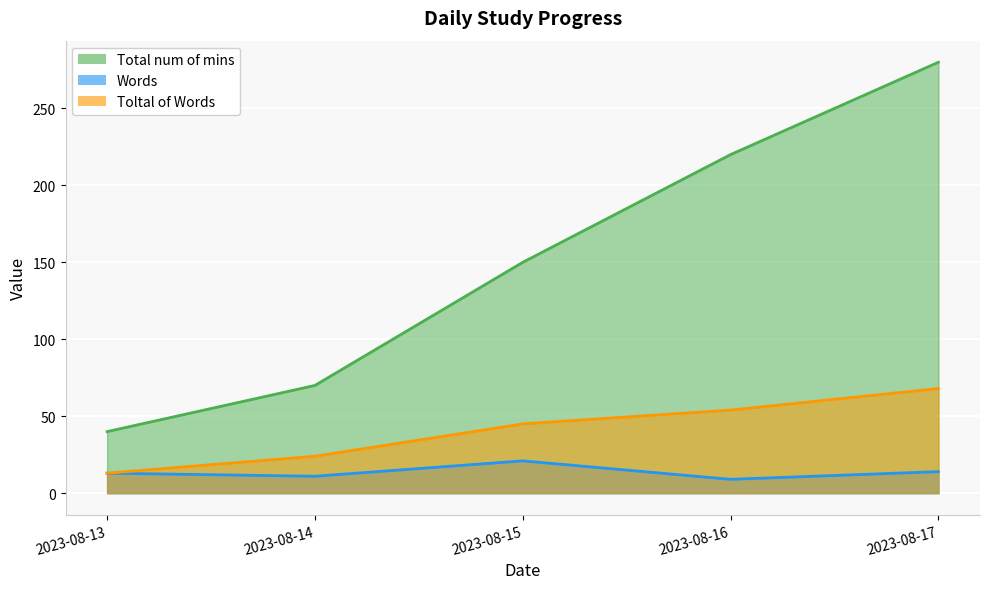

Rank the series by their maximum value, from highest to lowest.

Total num of mins, Toltal of Words, Words